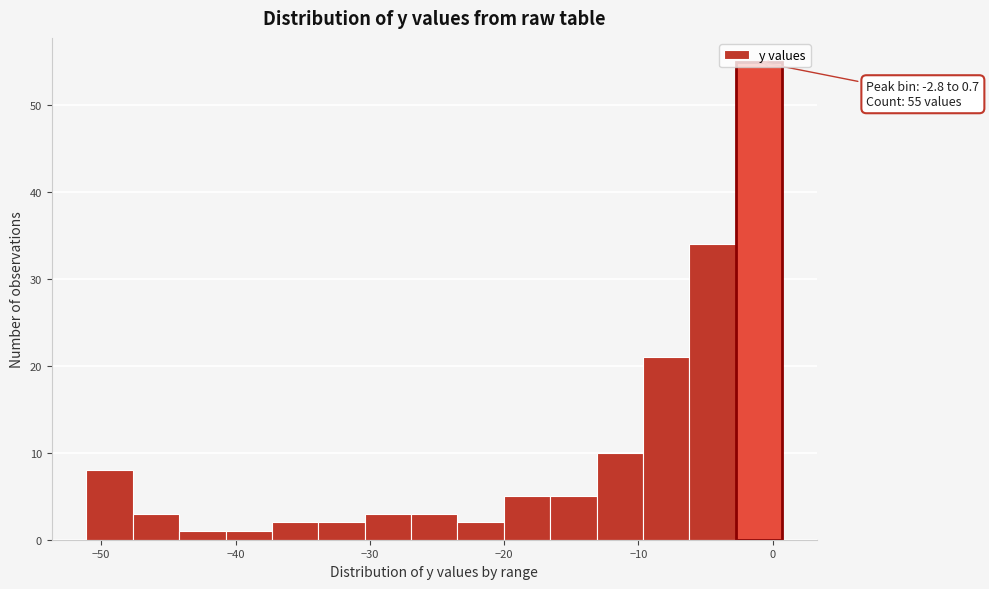

Around what value on the x-axis is the tallest bar? Give the approximate position of its centre, as read against the axis.

-1